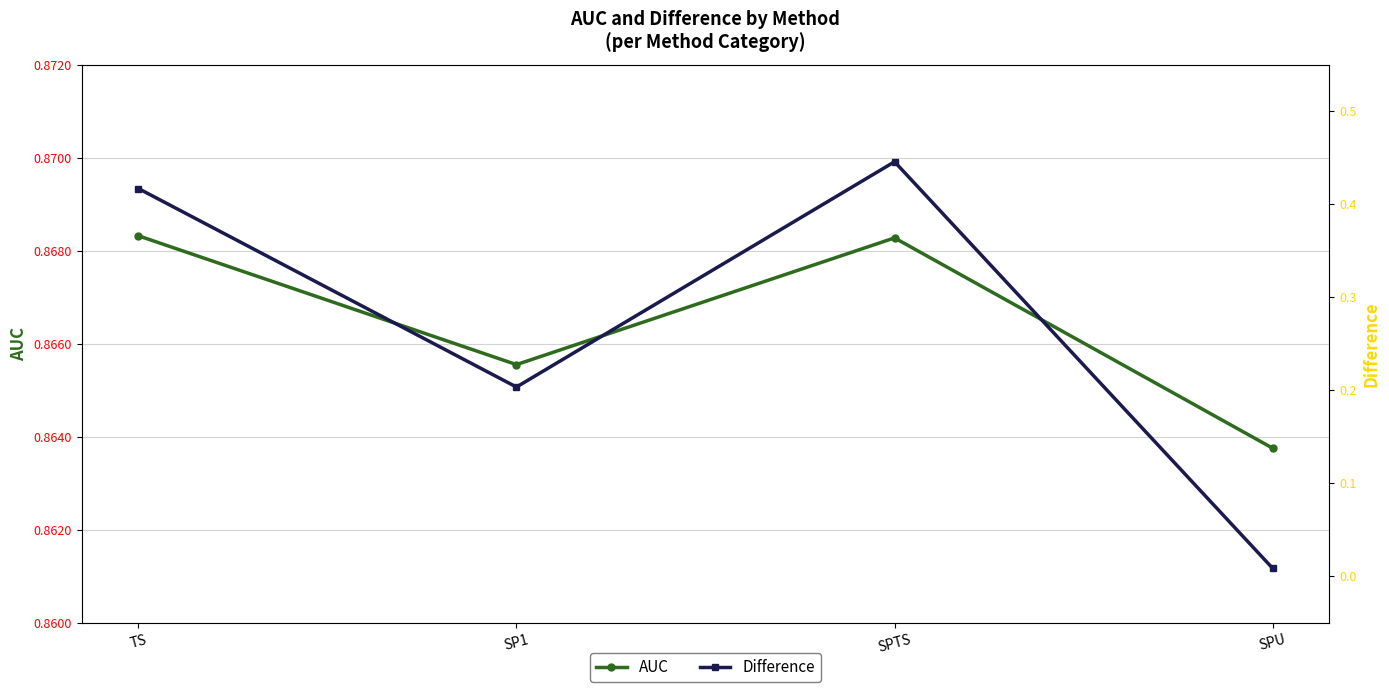

True or false: Difference has a value of 0.7 at TS.

False